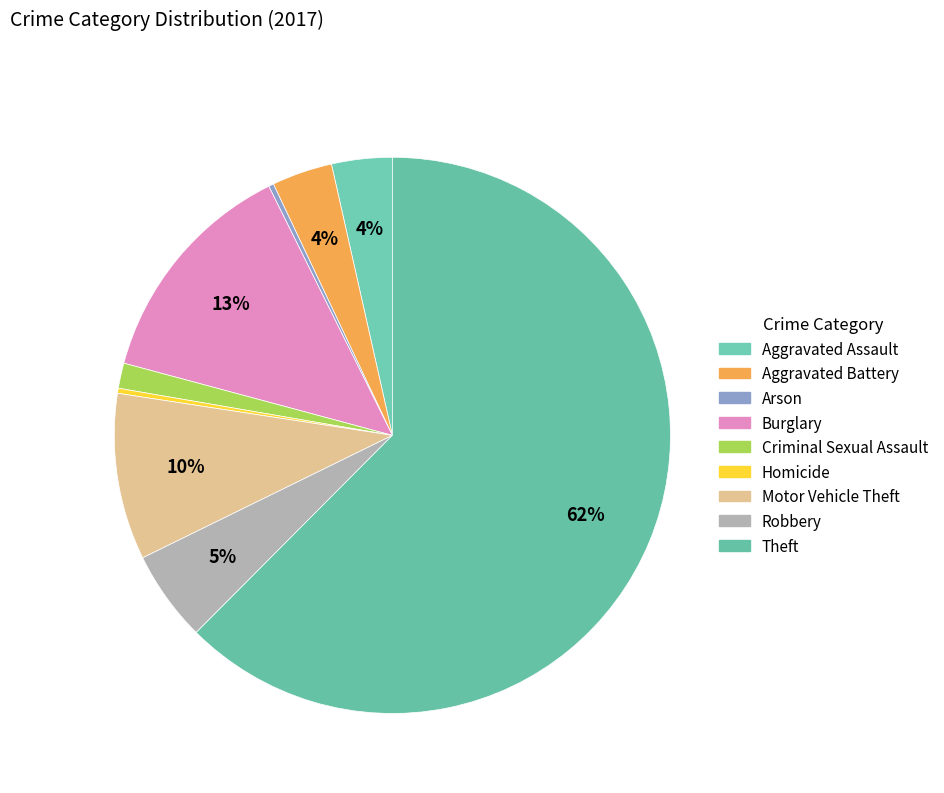

To the nearest percent, what is the average slice percentage?

11%